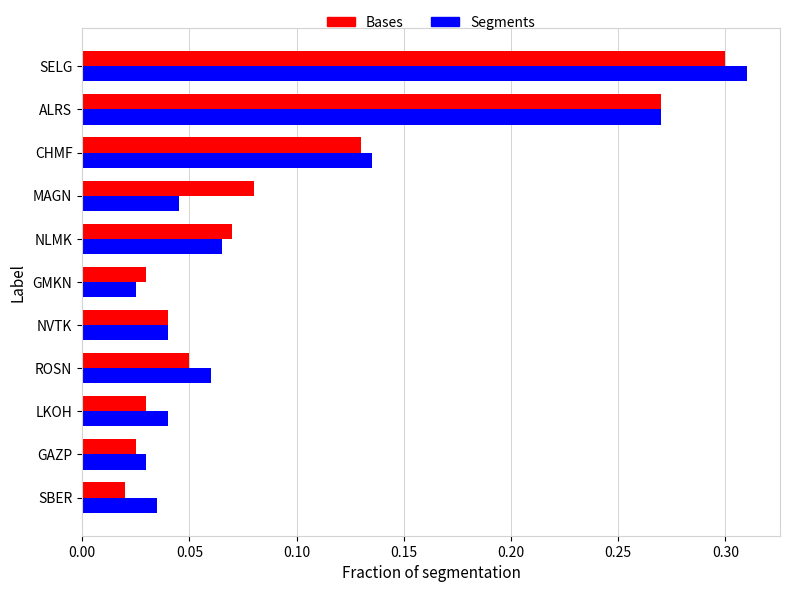

Which category has the highest value in the Segments series?

SELG